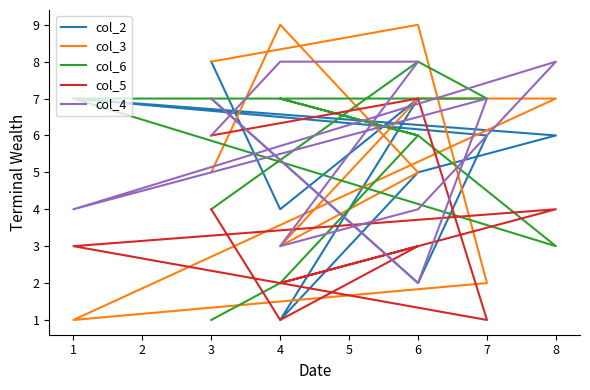

The value of col_5 at 6 is 3. True or false?

True